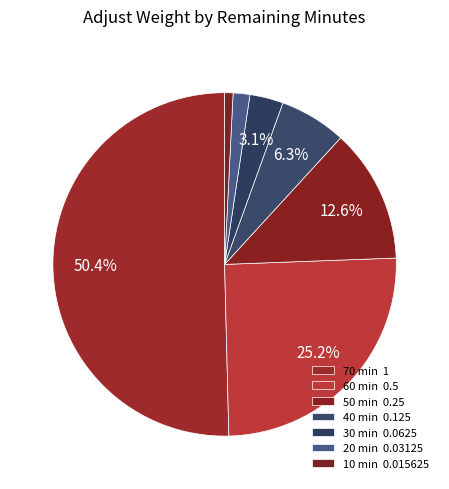

Does any single category account for the majority?

Yes